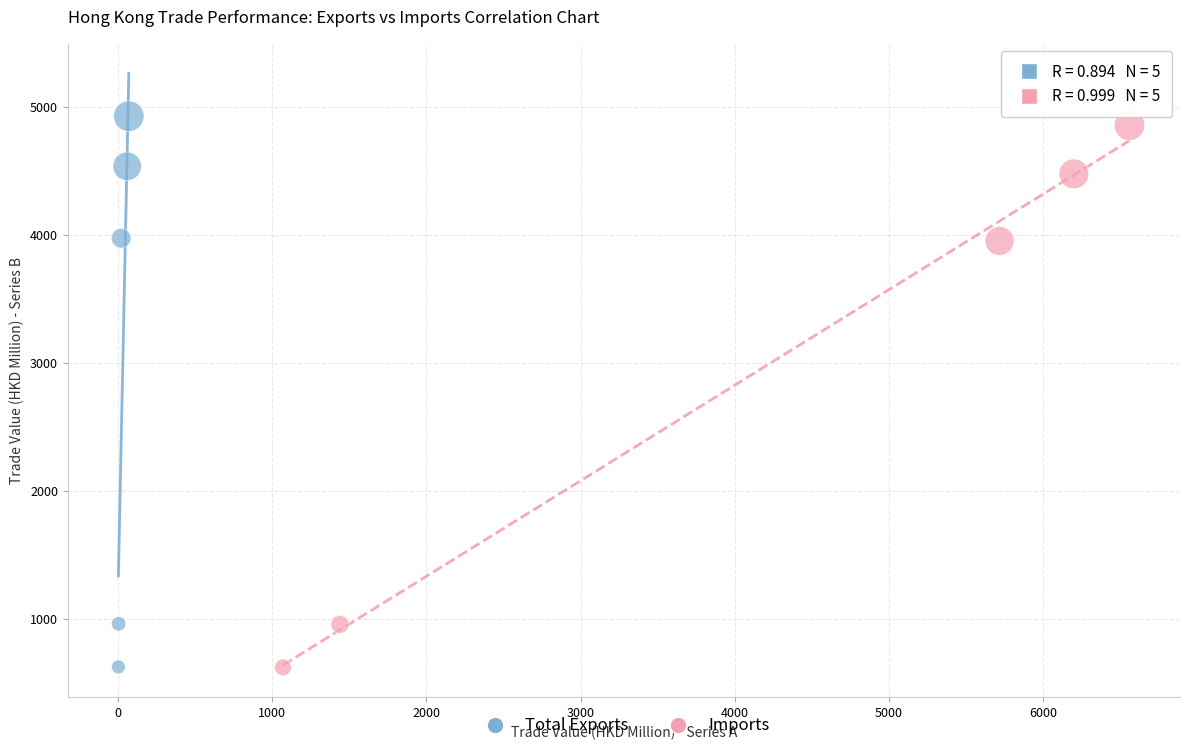

What are all the series names shown in the legend?

Total Exports, Imports